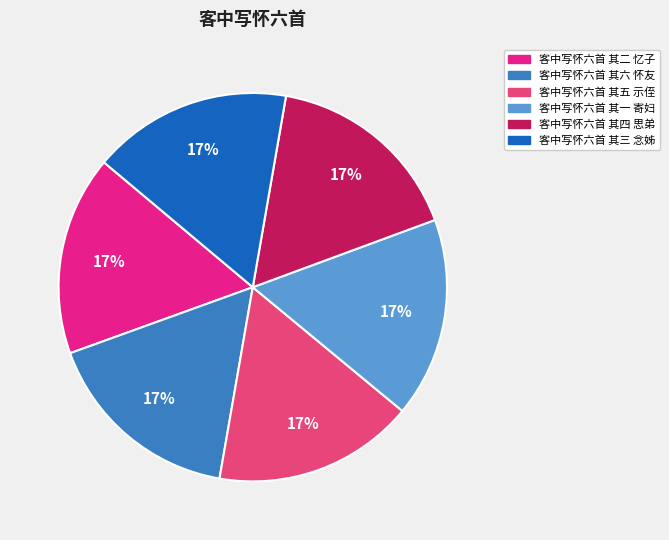

Is the sum of 客中写怀六首 其六 怀友 and 客中写怀六首 其五 示侄 greater than half?

No